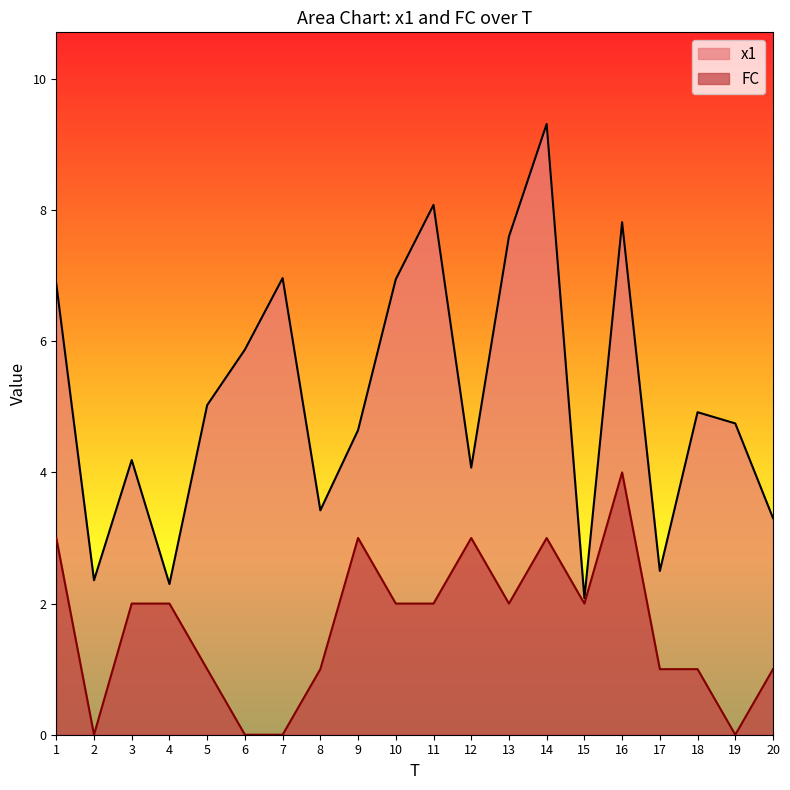

At which category does x1 reach its first local valley?

2